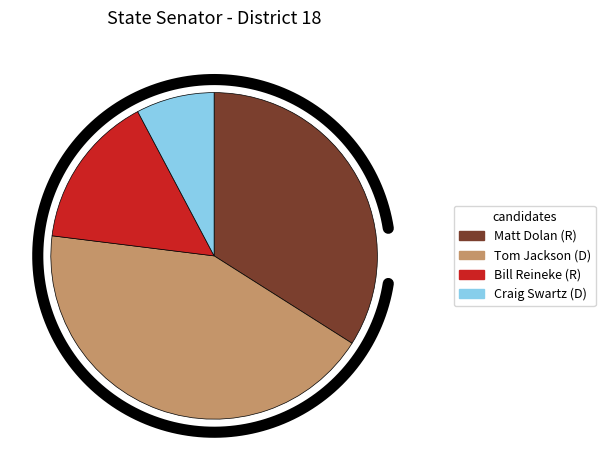

Is Tom Jackson (D) the majority of the pie?

No